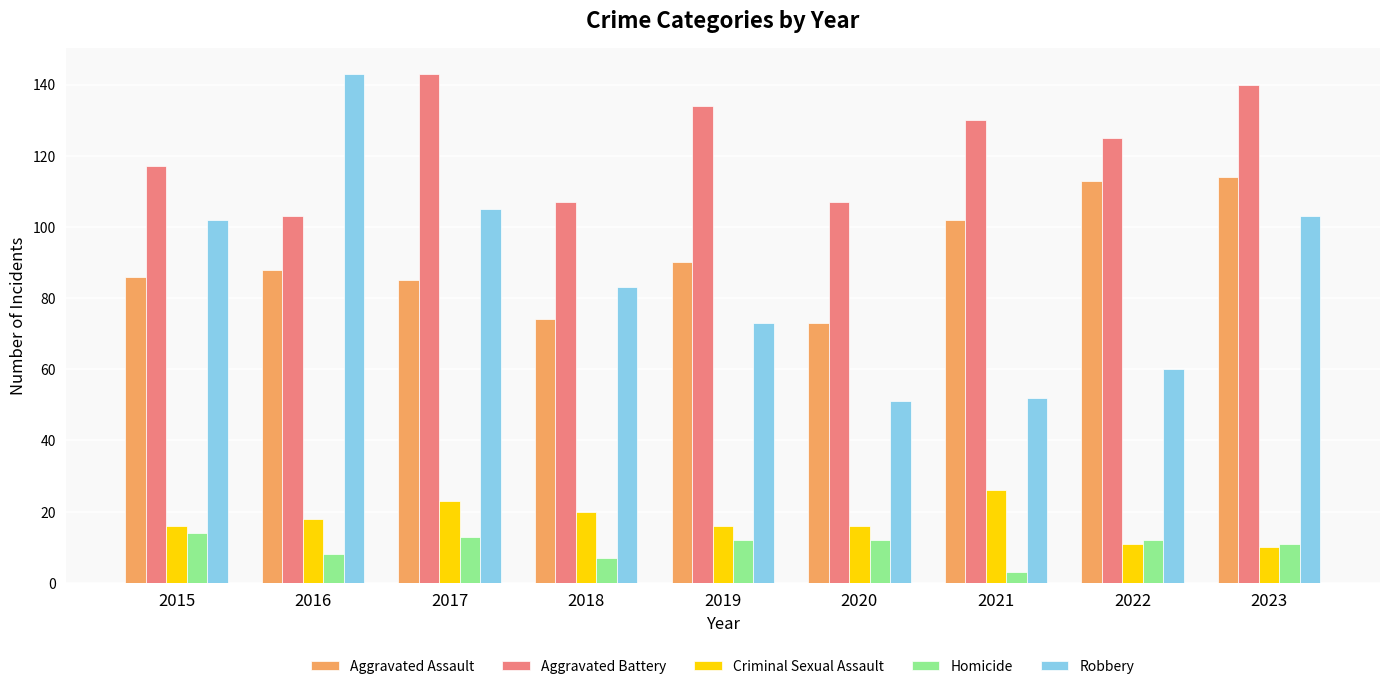

What is the value of the Criminal Sexual Assault bar at the 9th from the left?

10